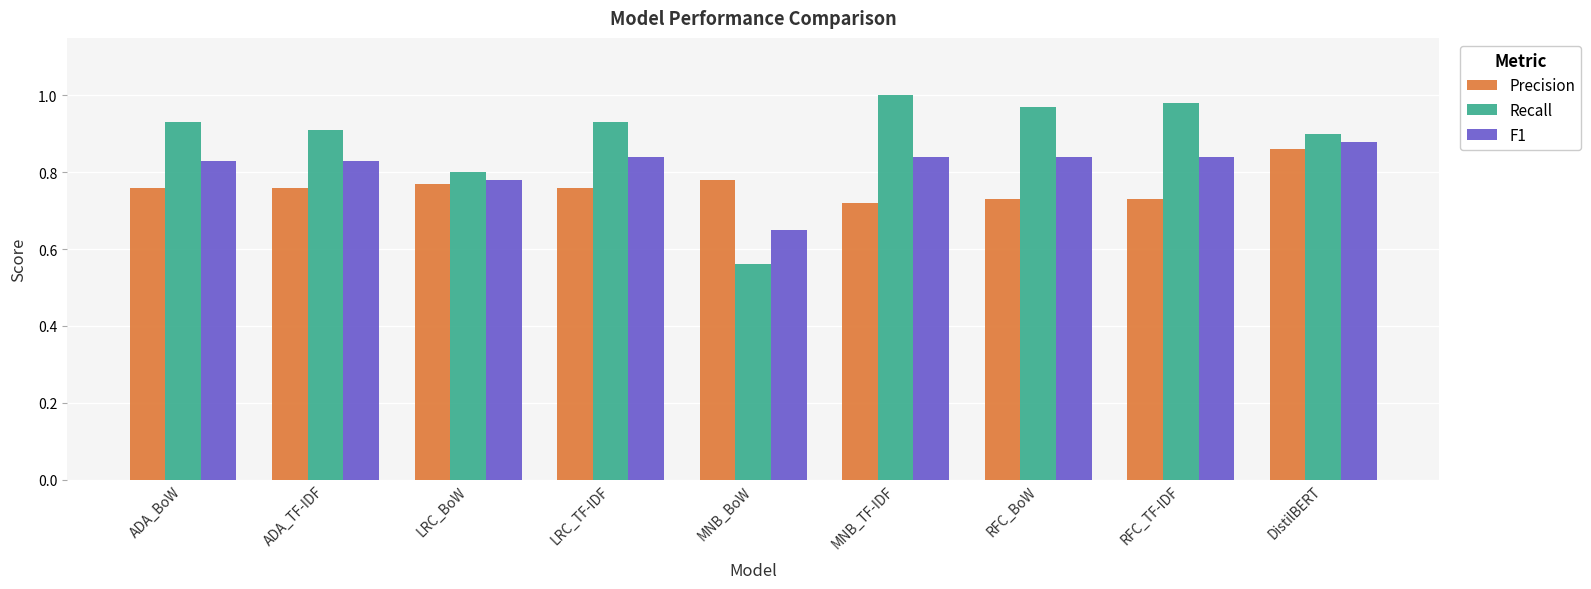

Are the bars grouped side by side (vs. stacked)?

Yes